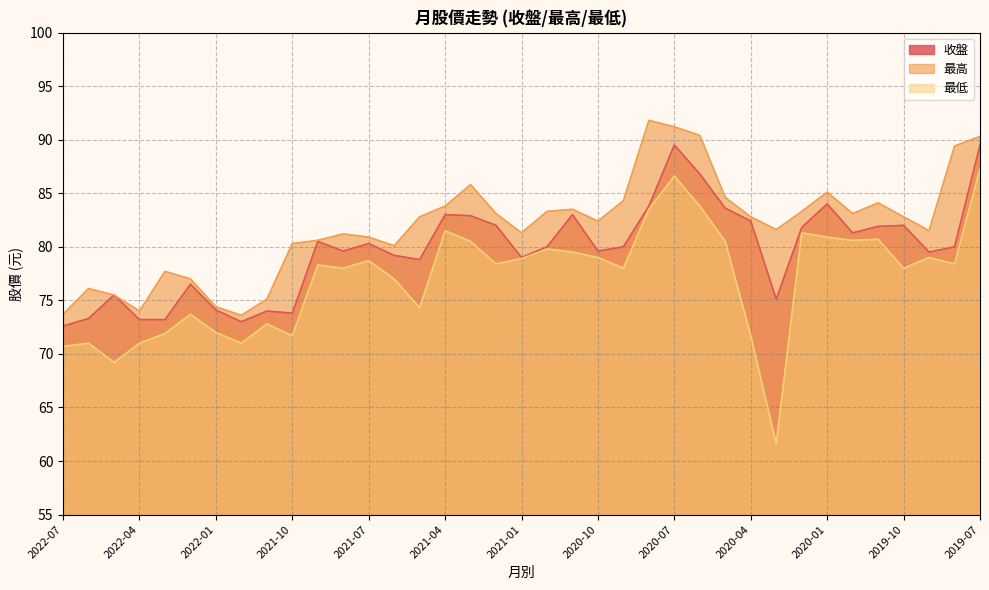

Reading right to left, list all the values displayed in this chart.

收盤: 2019-07=89.5	2019-08=80.0	2019-09=79.5	2019-10=82.0	2019-11=81.9	2019-12=81.3	2020-01=84.0	2020-02=81.8	2020-03=75.1	2020-04=82.4	2020-05=83.6	2020-06=86.8	2020-07=89.5	2020-08=83.8	2020-09=80.0	2020-10=79.6	2020-11=83.0	2020-12=80.0	2021-01=79.0	2021-02=82.0	2021-03=82.9	2021-04=83.0	2021-05=78.8	2021-06=79.2	2021-07=80.3	2021-08=79.6	2021-09=80.5	2021-10=73.8	2021-11=74.0	2021-12=73.0	2022-01=74.1	2022-02=76.5	2022-03=73.2	2022-04=73.2	2022-05=75.5	2022-06=73.3	2022-07=72.6
最高: 2019-07=90.3	2019-08=89.4	2019-09=81.5	2019-10=82.8	2019-11=84.1	2019-12=83.1	2020-01=85.1	2020-02=83.3	2020-03=81.6	2020-04=82.8	2020-05=84.6	2020-06=90.4	2020-07=91.2	2020-08=91.8	2020-09=84.3	2020-10=82.4	2020-11=83.5	2020-12=83.3	2021-01=81.3	2021-02=83.1	2021-03=85.8	2021-04=83.8	2021-05=82.8	2021-06=80.1	2021-07=80.9	2021-08=81.2	2021-09=80.6	2021-10=80.3	2021-11=75.1	2021-12=73.6	2022-01=74.4	2022-02=77.0	2022-03=77.7	2022-04=74.0	2022-05=75.5	2022-06=76.1	2022-07=73.7
最低: 2019-07=87.3	2019-08=78.4	2019-09=79.0	2019-10=78.0	2019-11=80.7	2019-12=80.6	2020-01=80.9	2020-02=81.3	2020-03=61.6	2020-04=71.7	2020-05=80.5	2020-06=83.8	2020-07=86.6	2020-08=83.5	2020-09=78.0	2020-10=79.0	2020-11=79.5	2020-12=79.8	2021-01=78.9	2021-02=78.4	2021-03=80.5	2021-04=81.5	2021-05=74.3	2021-06=77.0	2021-07=78.7	2021-08=78.0	2021-09=78.3	2021-10=71.7	2021-11=72.8	2021-12=71.0	2022-01=72.0	2022-02=73.7	2022-03=71.9	2022-04=71.0	2022-05=69.2	2022-06=71.0	2022-07=70.7